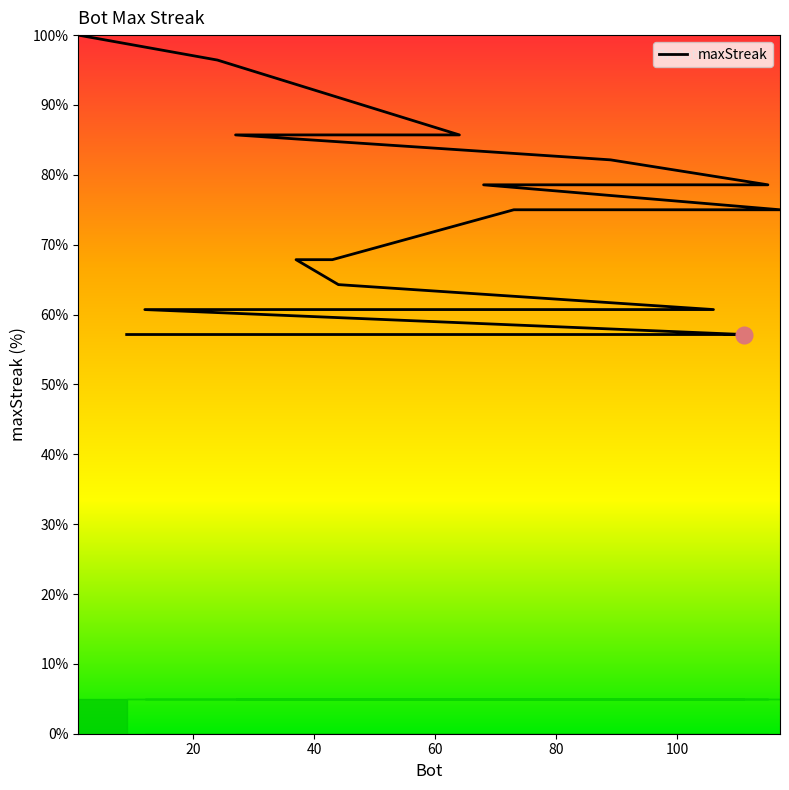

Reading left to right, transcribe all the data shown in this chart.

100.0	96.4	85.7	85.7	82.1	78.6	78.6	75.0	75.0	67.9	67.9	64.3	60.7	60.7	60.7	60.7	57.1	57.1	57.1	57.1